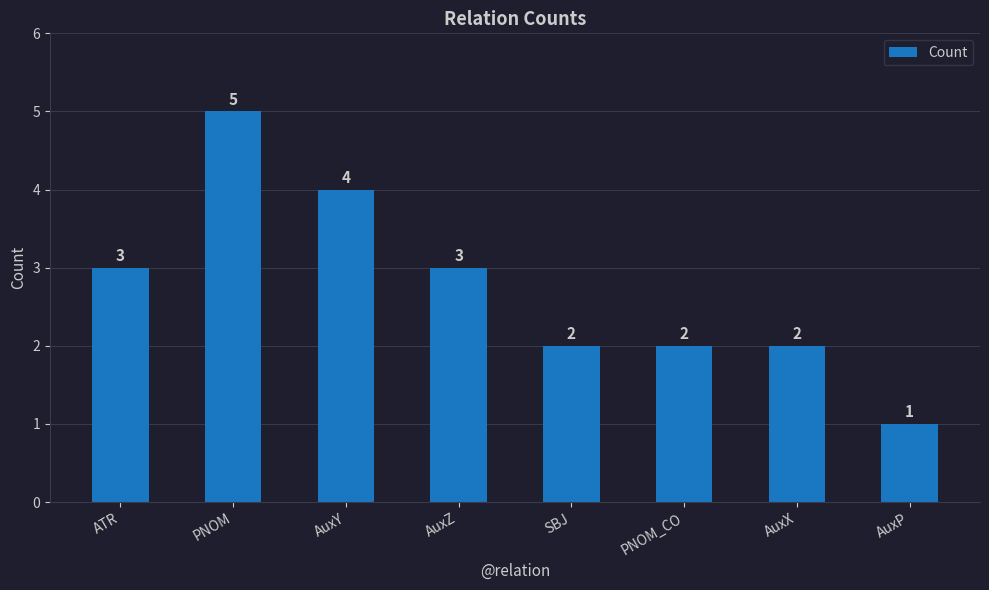

What is the difference between the maximum and minimum values?

4